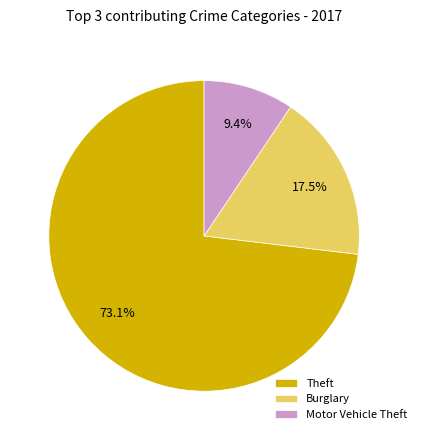

How many segments does this pie chart have?

3